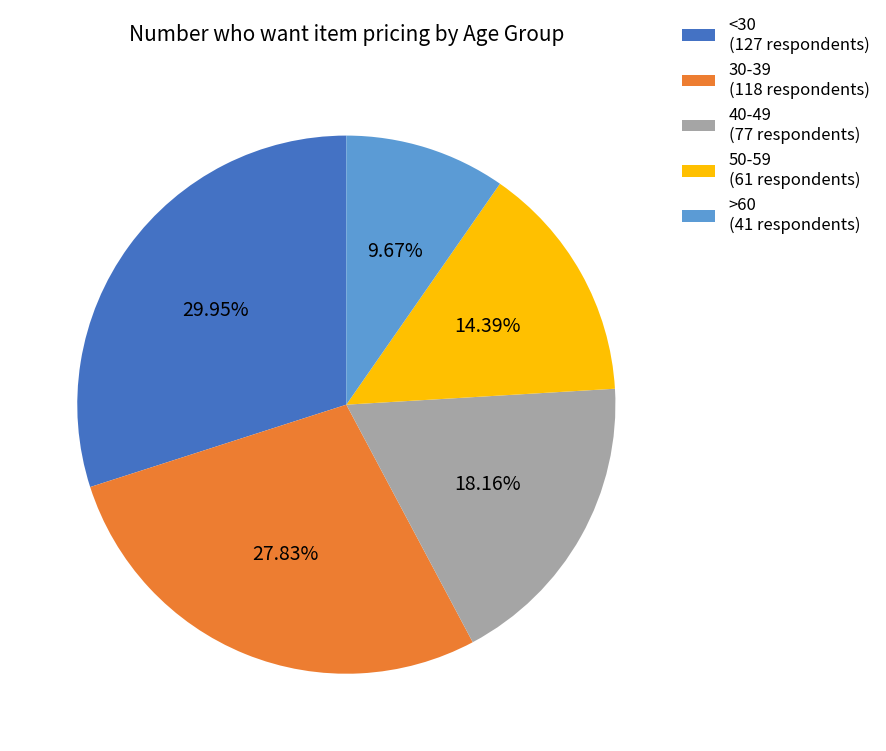

The 30-39 slice represents 28% of the pie. True or false?

True